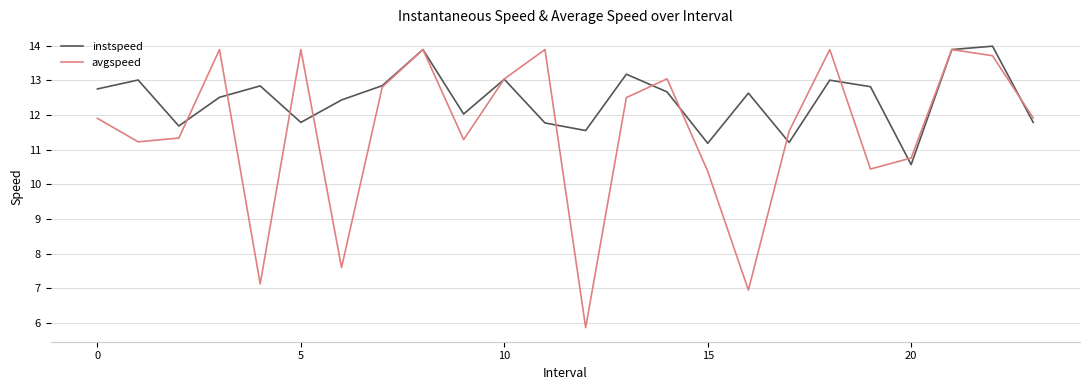

Which series has the largest total across all categories?

instspeed